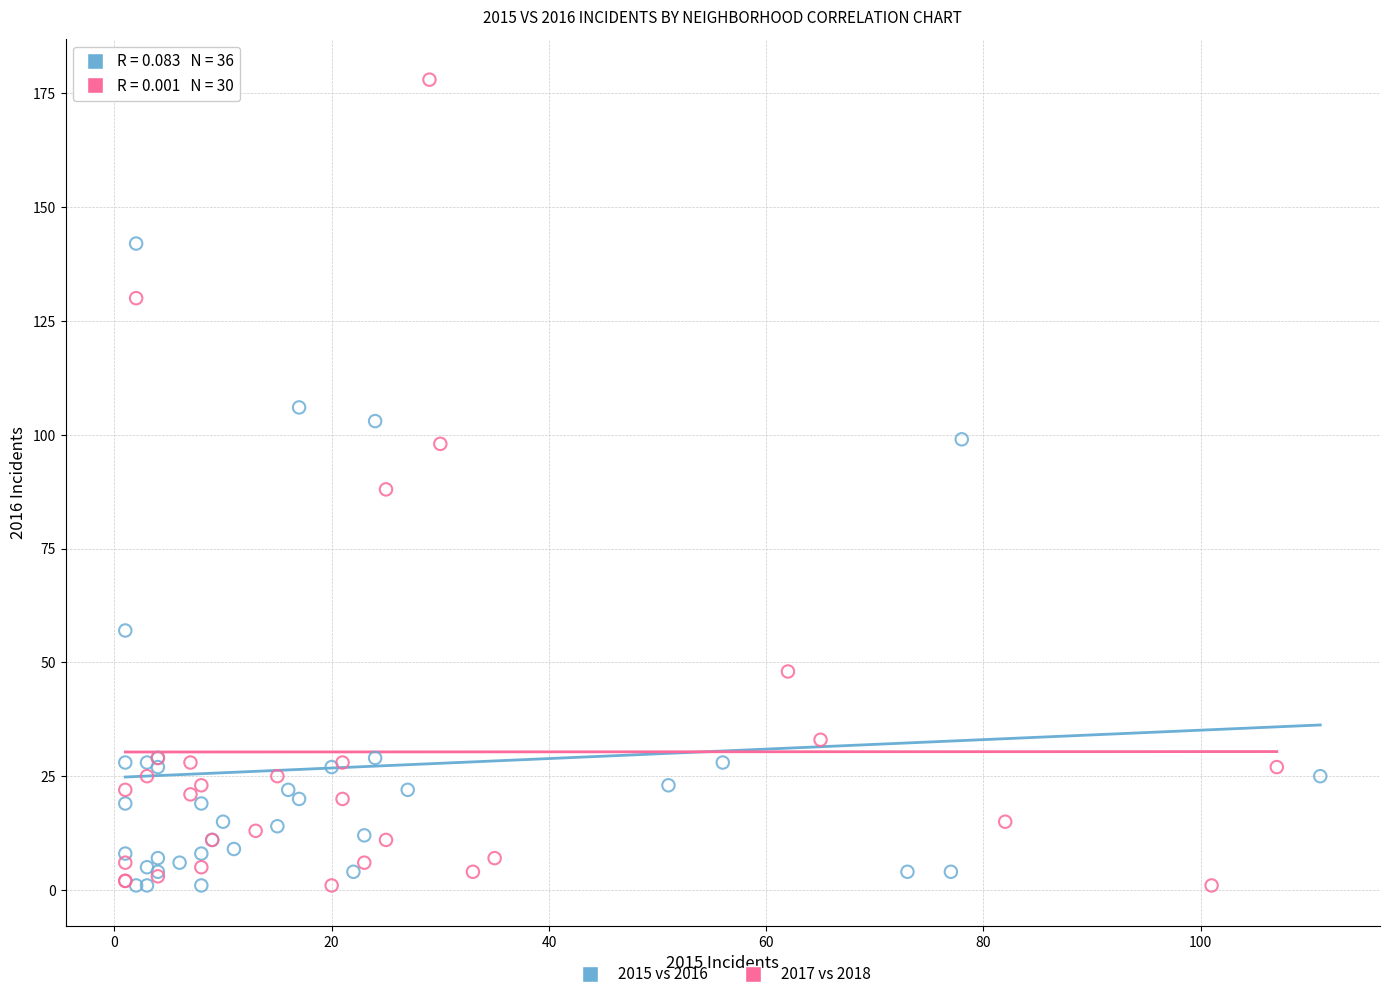

Which series has the widest spread of Y values?

2017 vs 2018